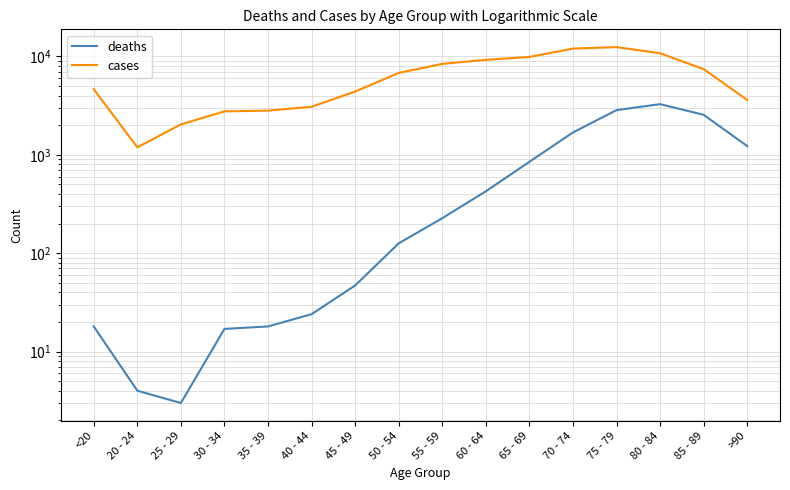

Reading left to right, what are all the values shown in this chart?

deaths: <20=18	20 - 24=4	25 - 29=3	30 - 34=17	35 - 39=18	40 - 44=24	45 - 49=47	50 - 54=126	55 - 59=227	60 - 64=426	65 - 69=850	70 - 74=1690	75 - 79=2848	80 - 84=3273	85 - 89=2548	>90=1224
cases: <20=4641	20 - 24=1191	25 - 29=2038	30 - 34=2765	35 - 39=2814	40 - 44=3078	45 - 49=4396	50 - 54=6803	55 - 59=8400	60 - 64=9236	65 - 69=9883	70 - 74=12018	75 - 79=12434	80 - 84=10764	85 - 89=7417	>90=3604